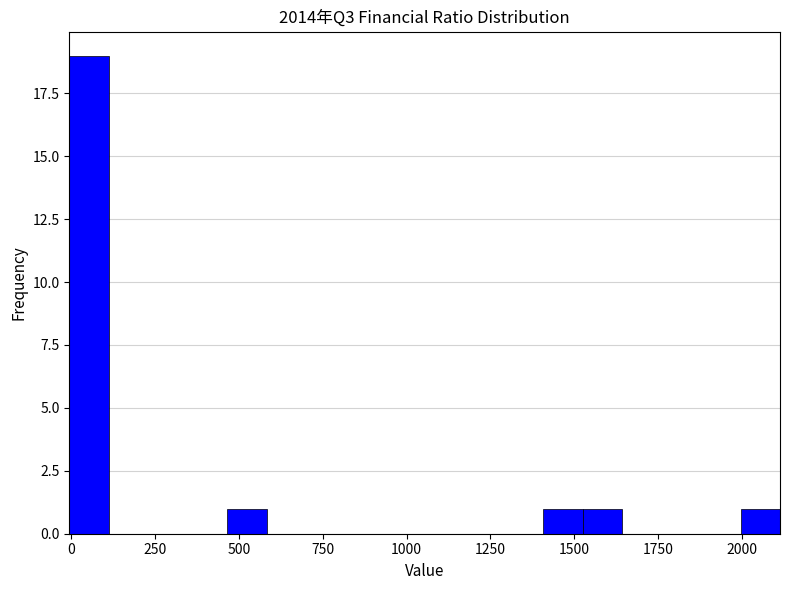

Around what value on the x-axis is the tallest bar? Give the approximate position of its centre, as read against the axis.

50